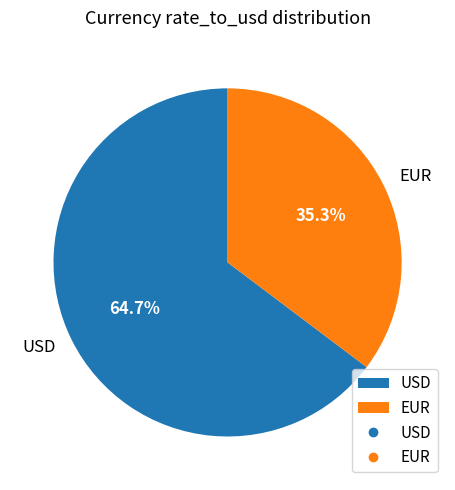

How many segments does this pie chart have?

2